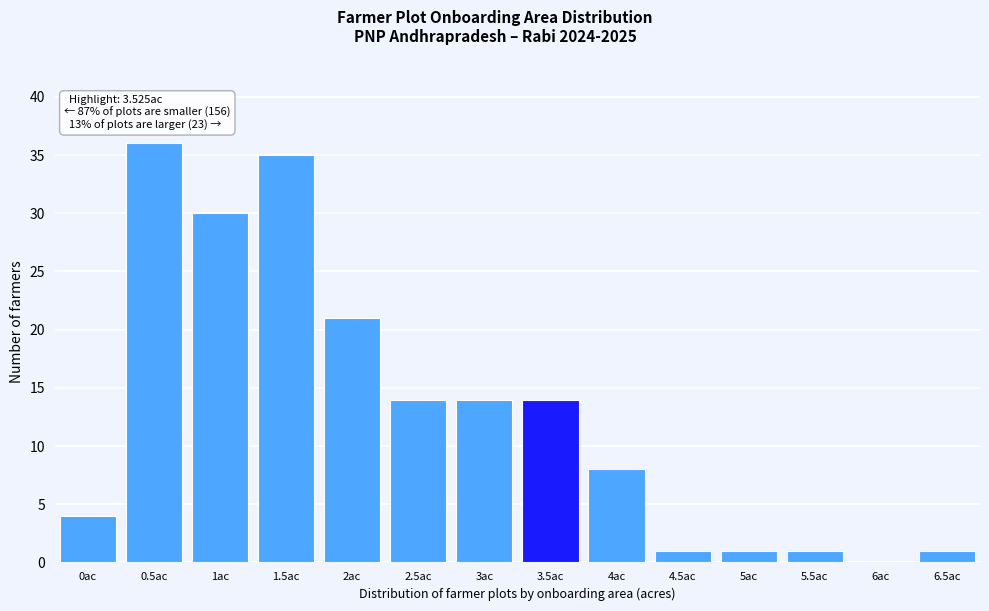

Reading left to right, what are all the values shown in this chart?

0ac=4	0.5ac=36	1ac=30	1.5ac=35	2ac=21	2.5ac=14	3ac=14	3.5ac=14	4ac=8	4.5ac=1	5ac=1	5.5ac=1	6ac=0	6.5ac=1